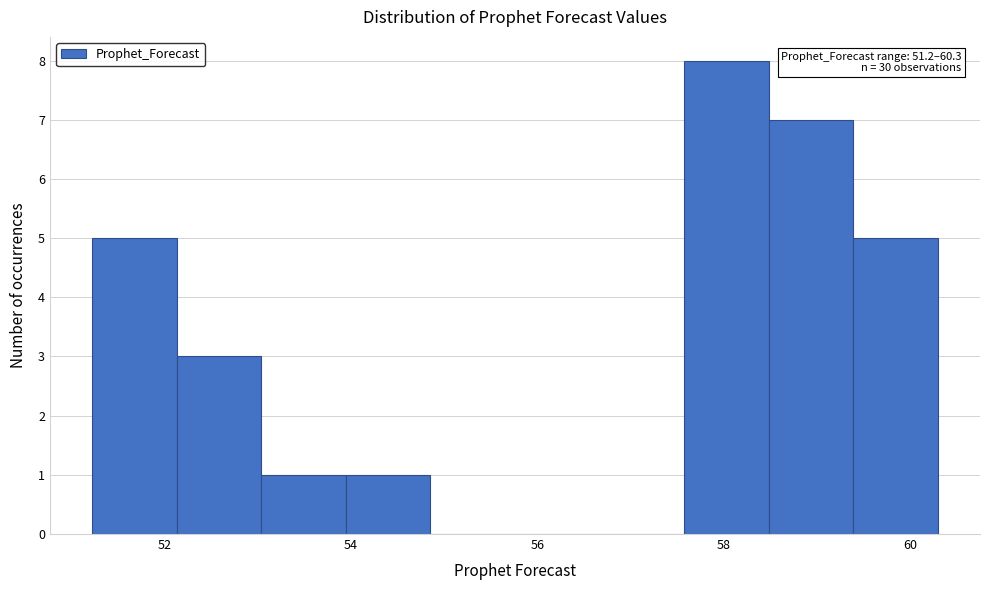

Over which range of the x-axis is the bar tallest?

57.6 to 58.4